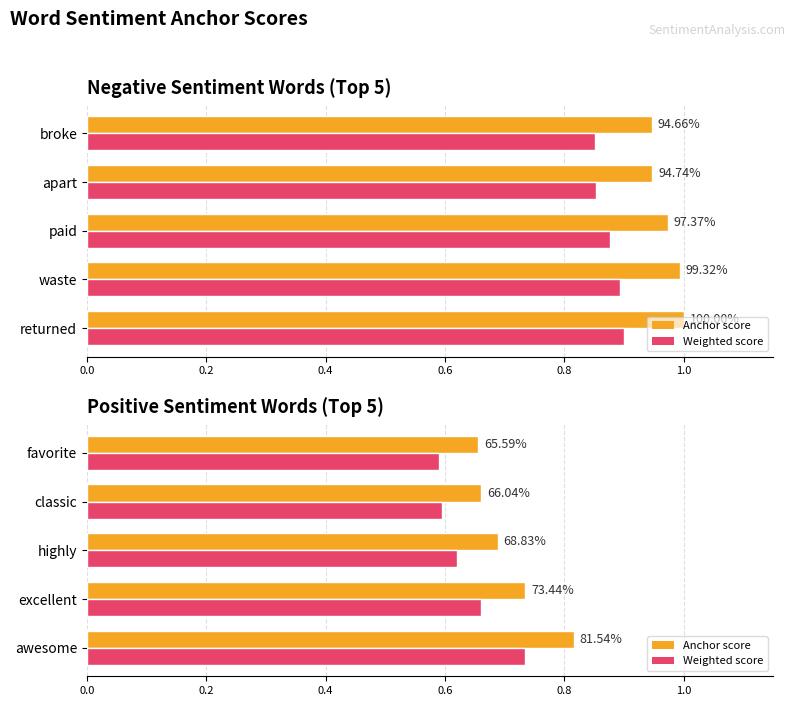

What is the value of the Anchor score bar at the 1st from the left?

0.8